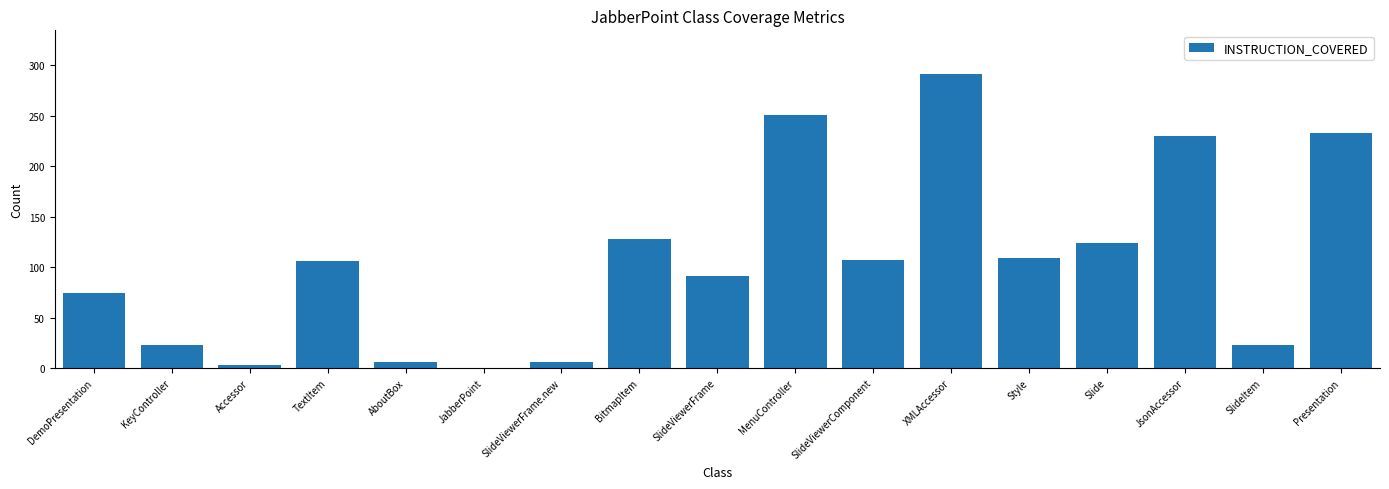

The value at AboutBox is 6. True or false?

True